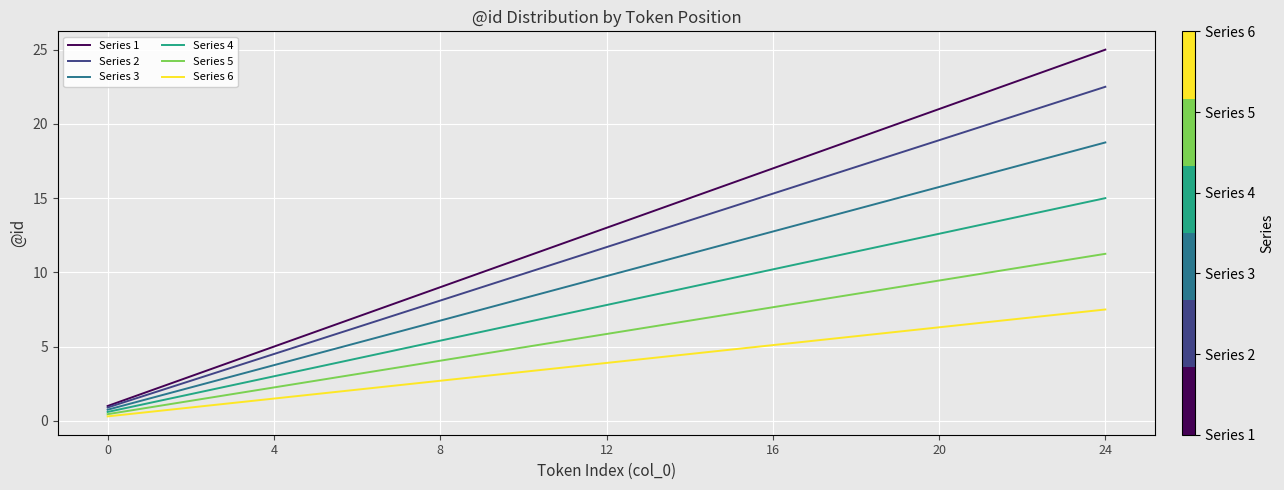

True or false: Series 3 has more than 1 interior local peaks.

False